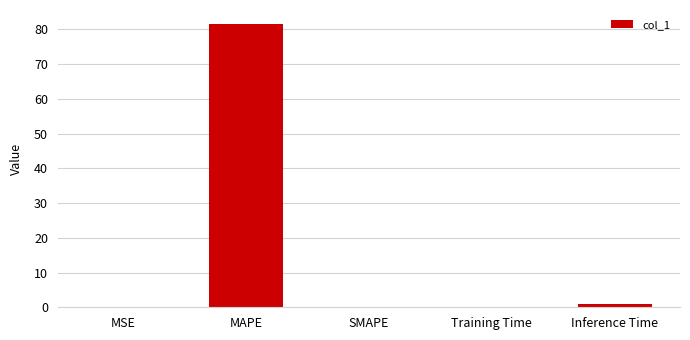

Is it true that the value at SMAPE is 0.0?

True